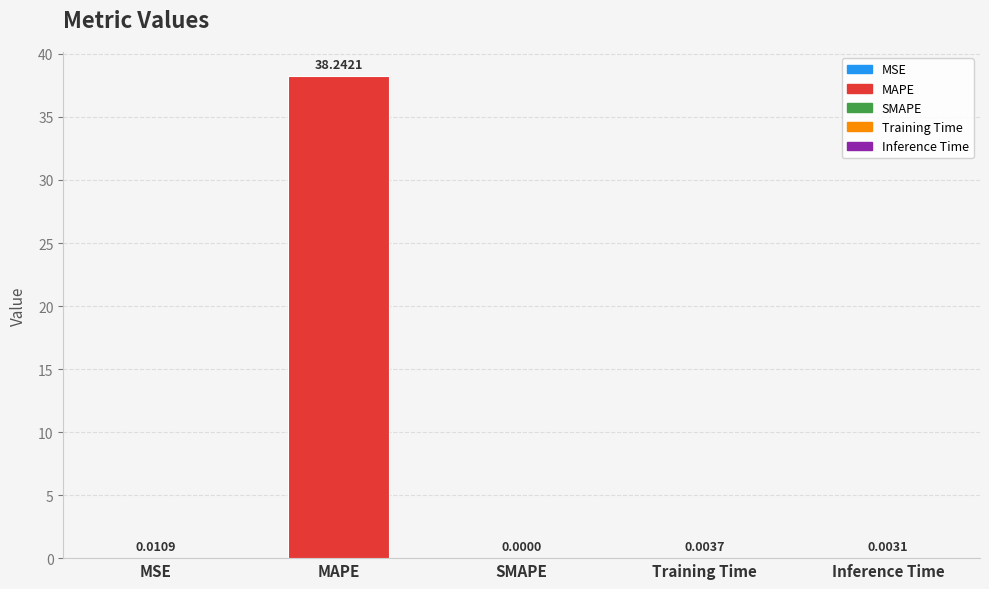

Which has a higher value, MSE or Inference Time?

MSE